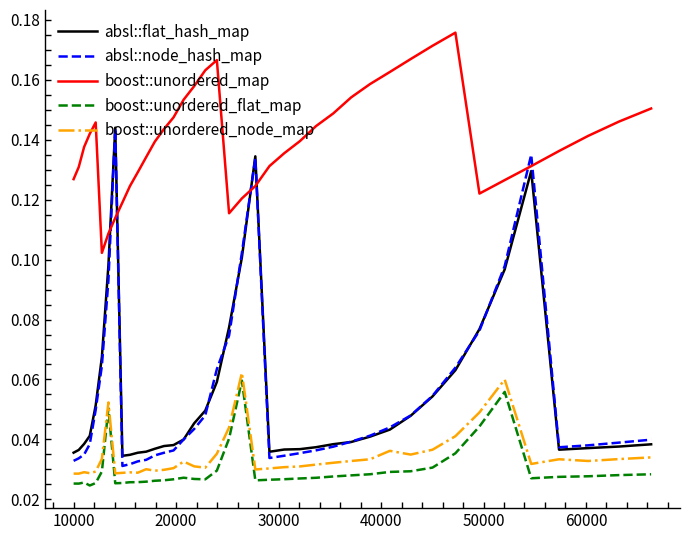

Count the boost::unordered_flat_map values in the range 0 to 1.

40